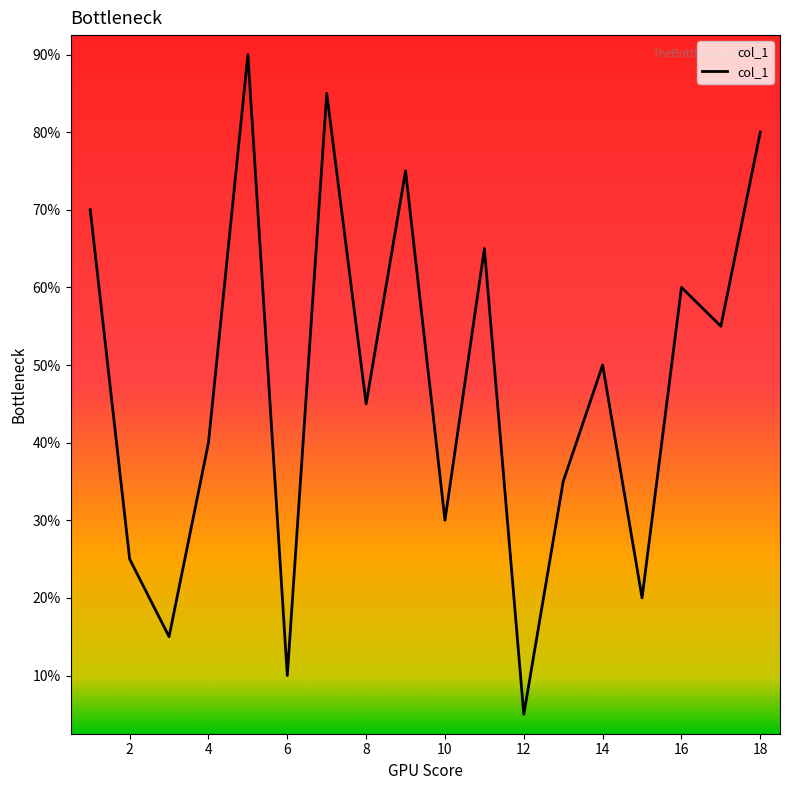

Does the chart have visible grid lines?

No